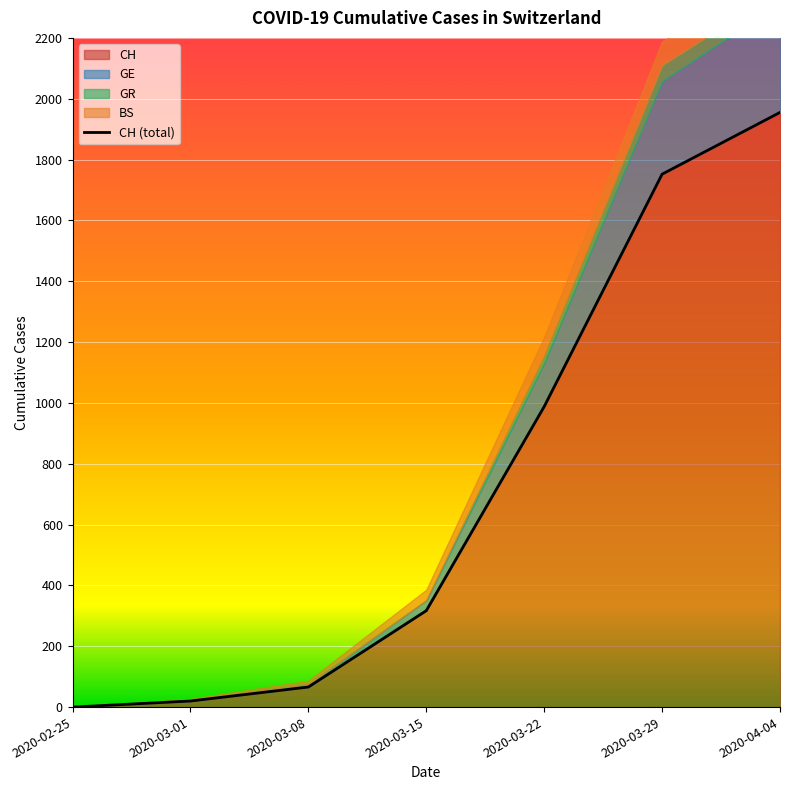

The value of CH at 2020-03-29 is 2905. True or false?

False